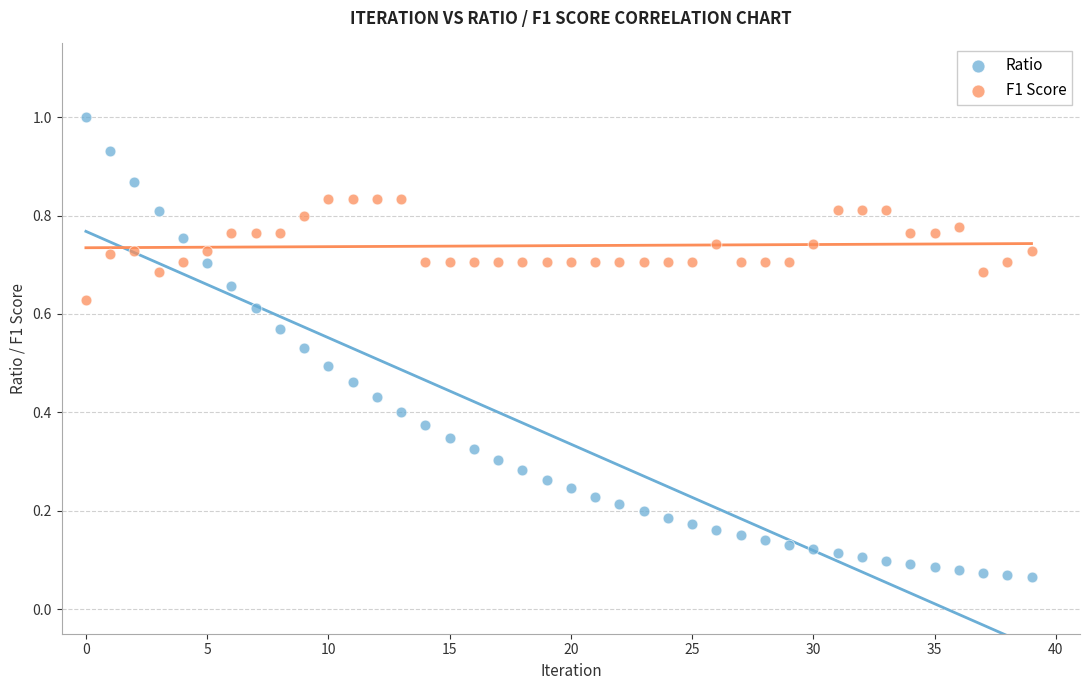

Which series contains the highest Y value?

Ratio